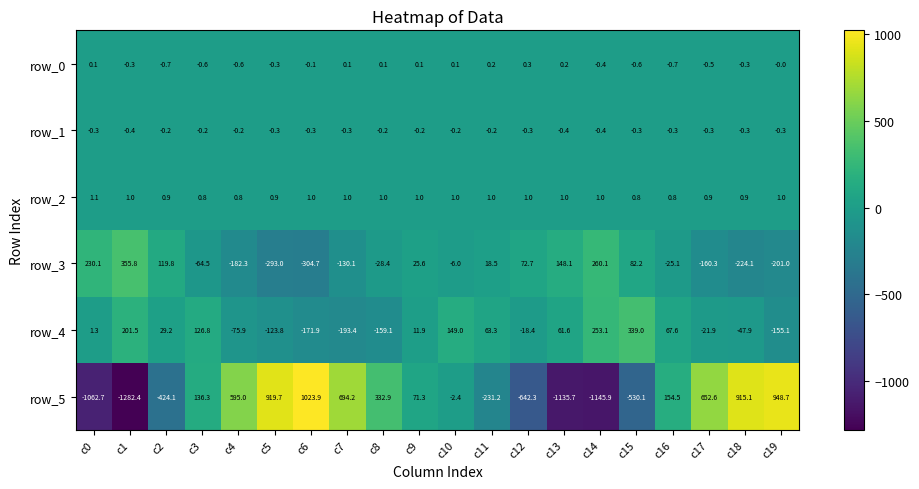

Which series has the widest spread of values?

row_5